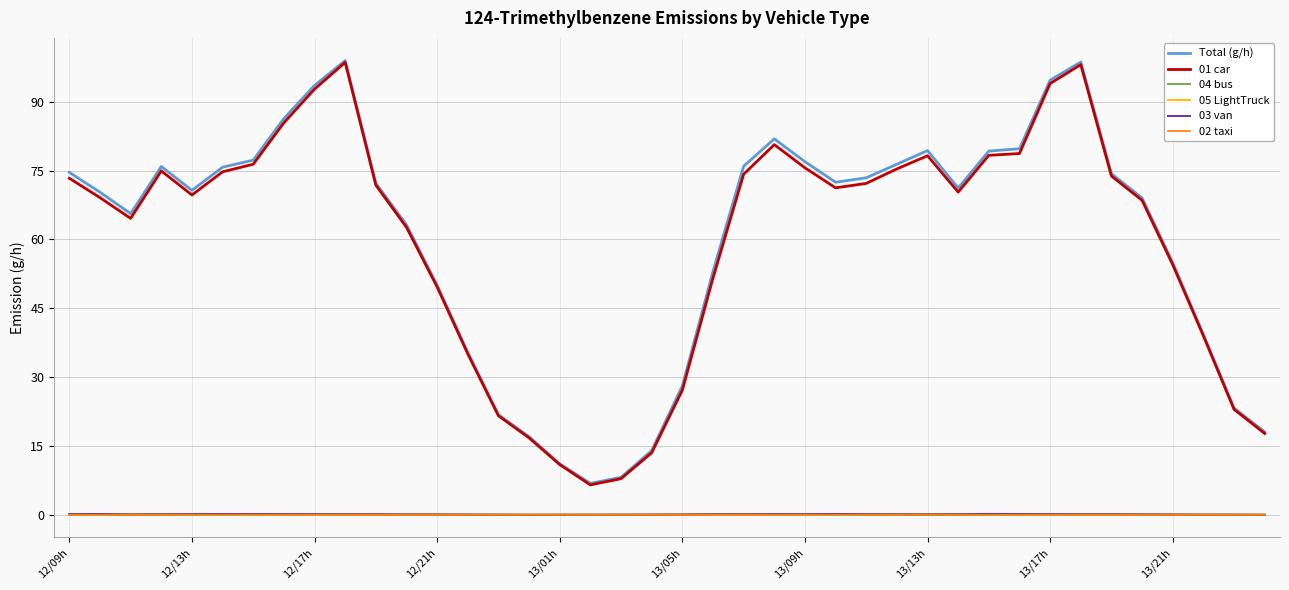

True or false: 01 car and 03 van cross at least once.

False